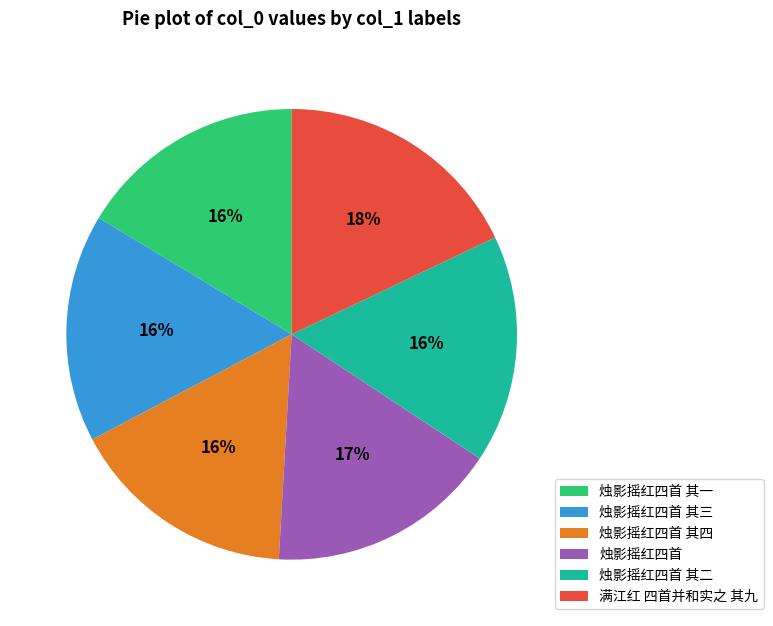

To the nearest percent, what percentage of the pie is 烛影摇红四首 其一?

16%